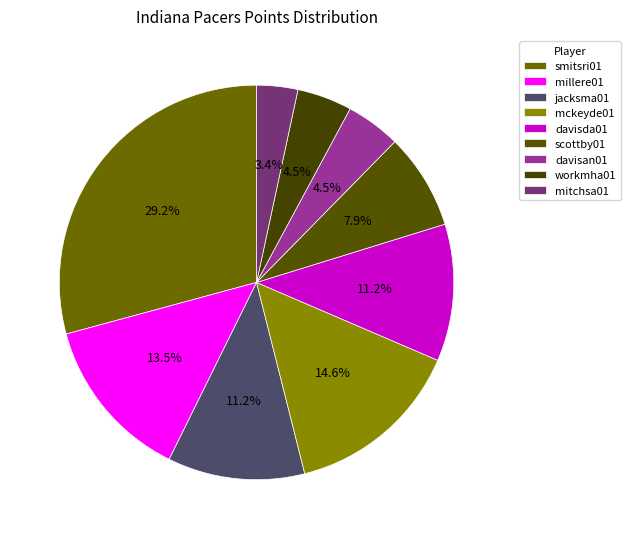

What portion of the pie excludes scottby01?

92.1%